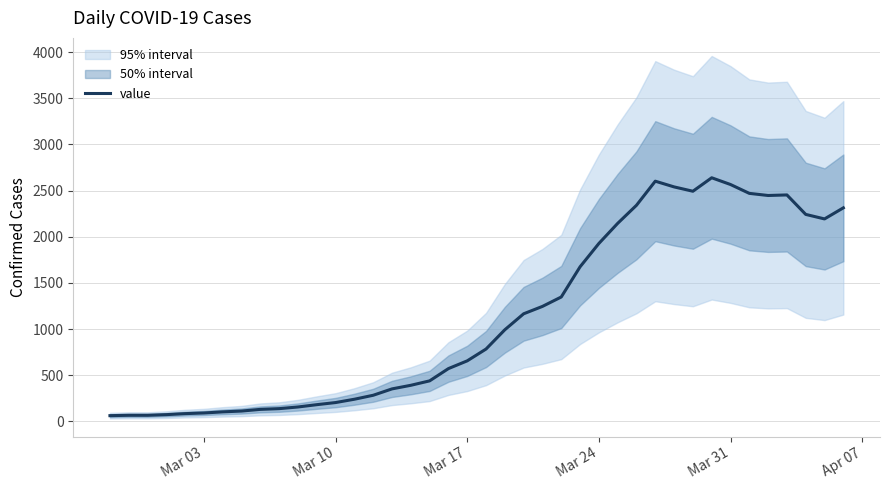

The value of value at Mar 31 is 1632. True or false?

False